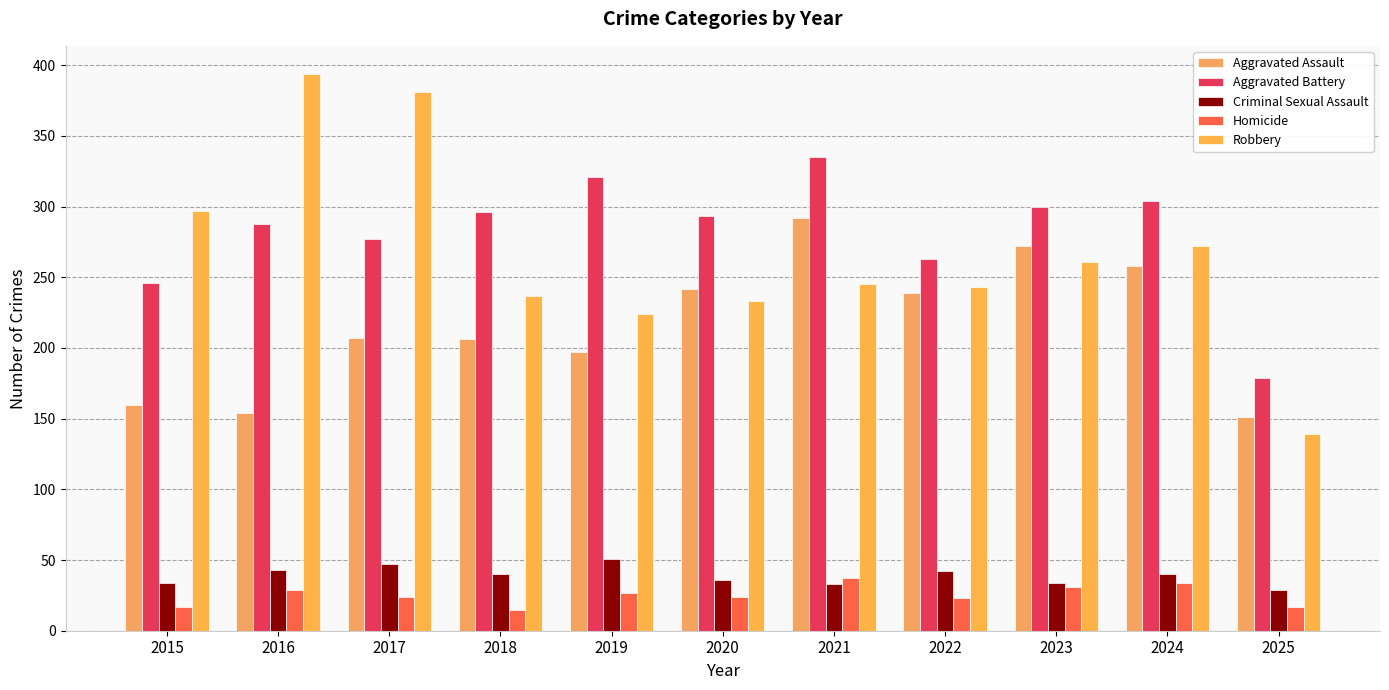

How many data points does each series have?

11